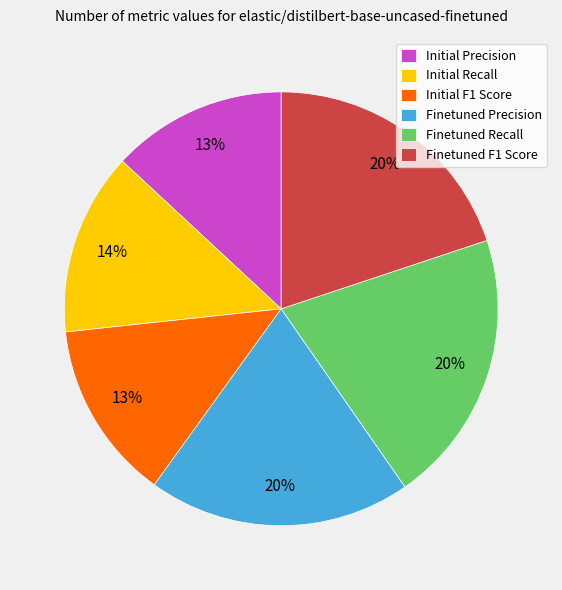

Is Finetuned F1 Score the majority of the pie?

No